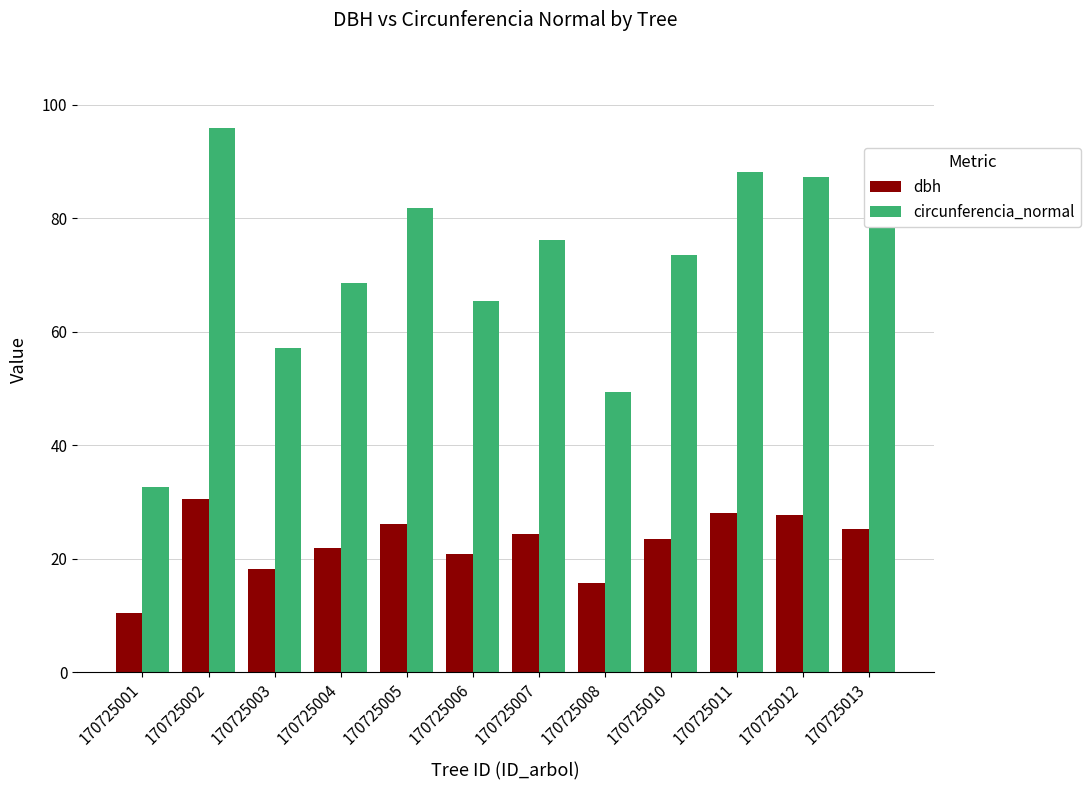

Which series changed the most between 170725008 and 170725012?

circunferencia_normal